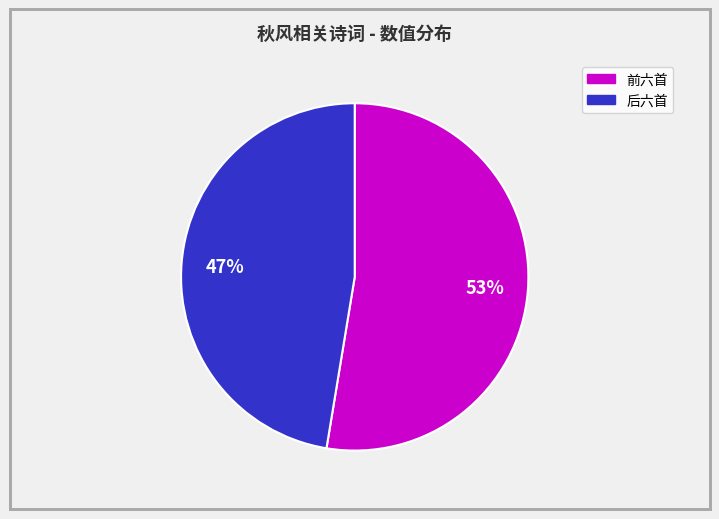

Is there a majority slice in this chart?

Yes